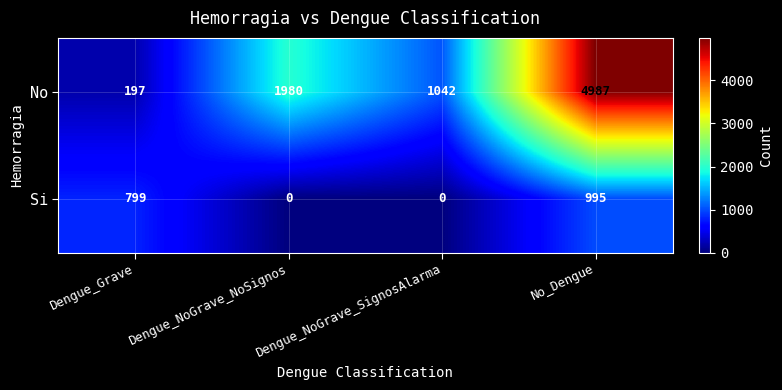

What is the difference between the Si values at Dengue_NoGrave_SignosAlarma and No_Dengue?

995